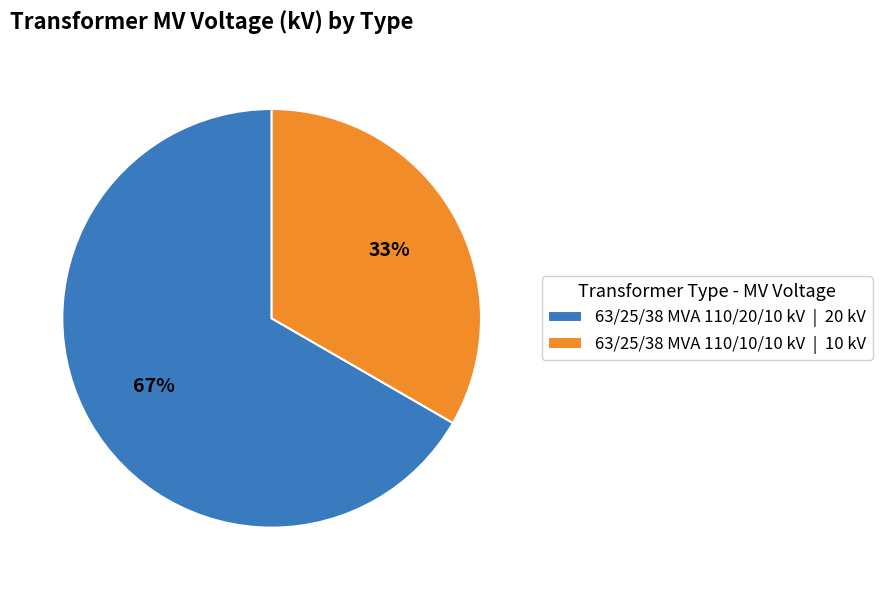

To the nearest percent, what is the combined percentage of 63/25/38 MVA 110/20/10 kV | 20 kV and 63/25/38 MVA 110/10/10 kV | 10 kV?

100%